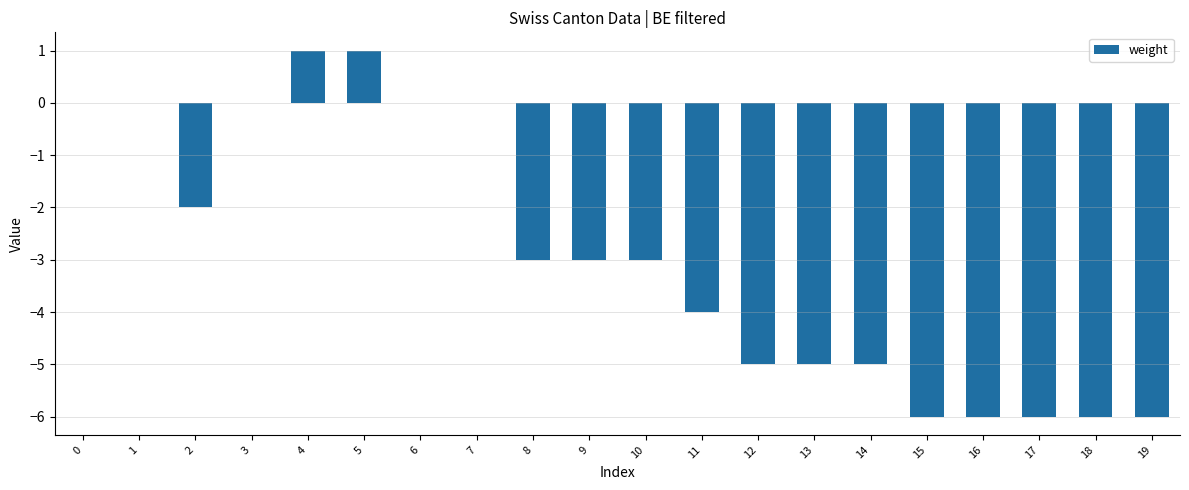

Does the chart contain stacked bars?

No